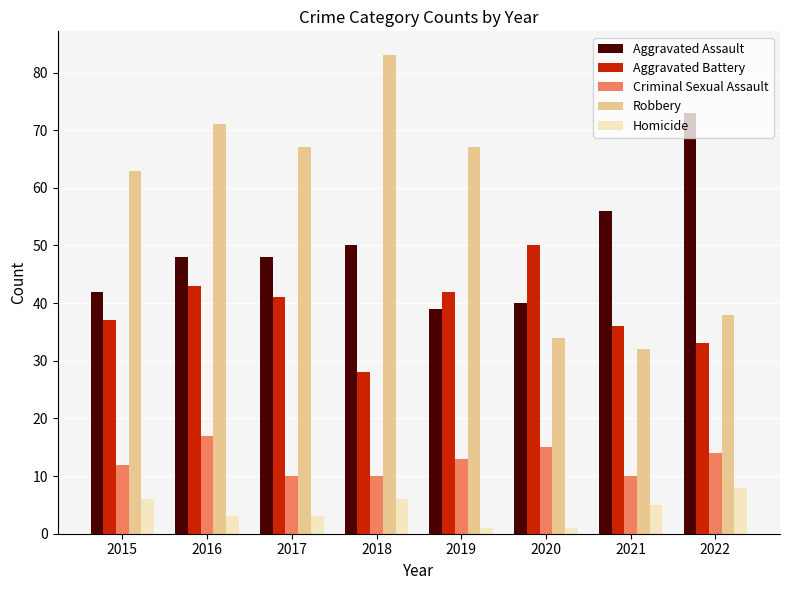

Where does the Criminal Sexual Assault series first go above 13?

2016